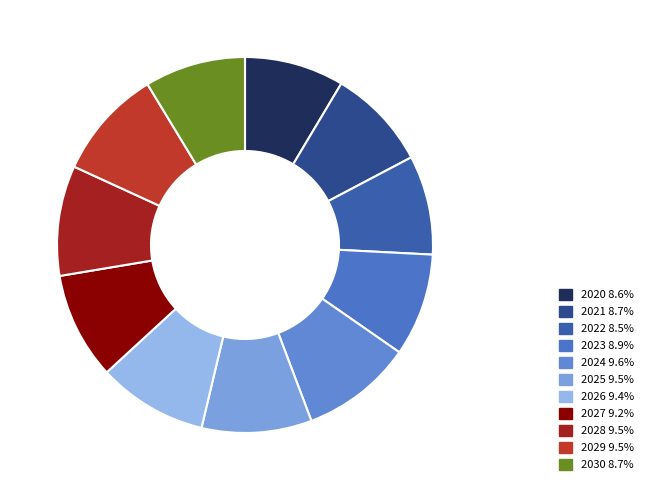

The 2023 slice represents 9% of the pie. True or false?

True